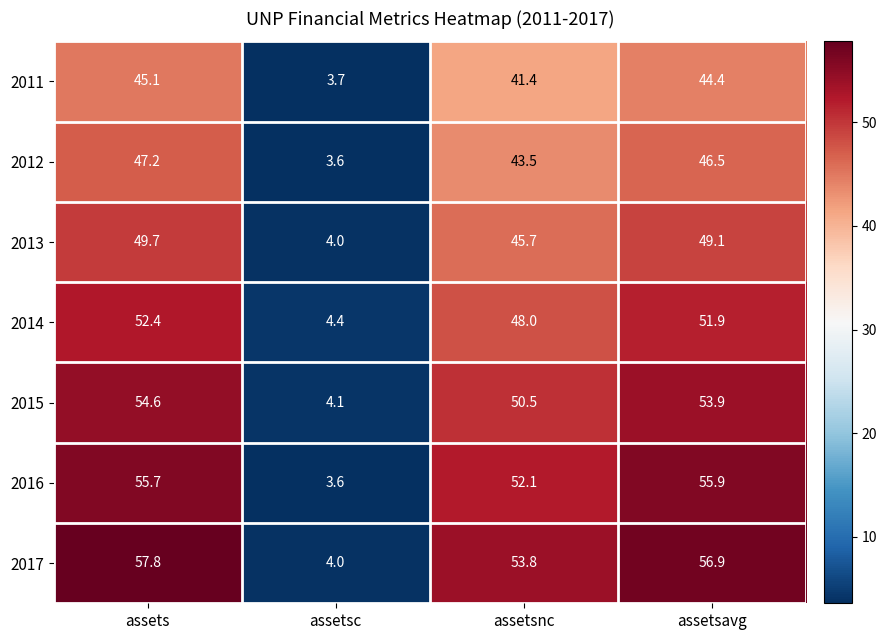

What is the spread (max minus min) of values at assetsnc?

12.4